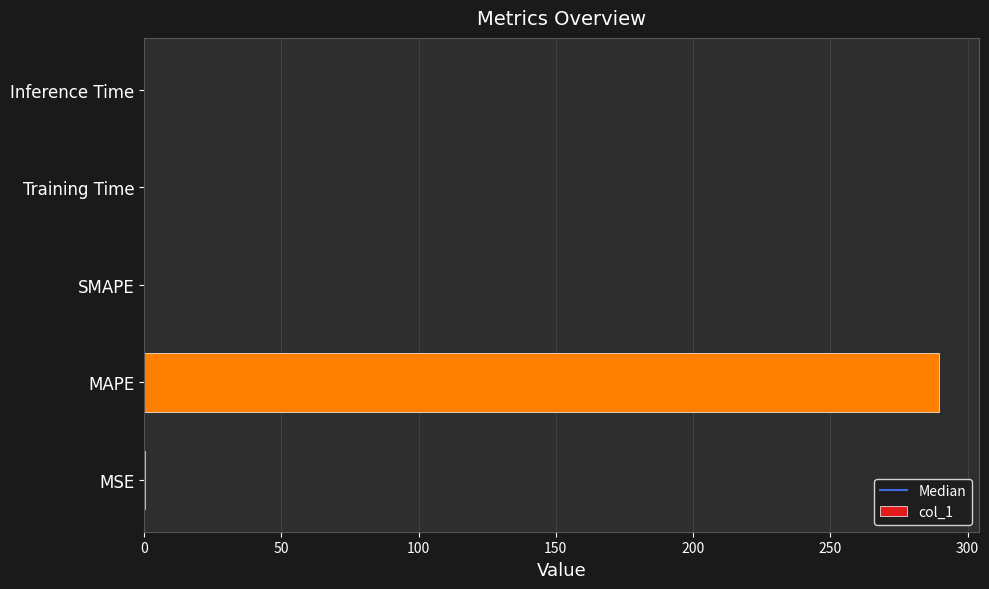

Which has a higher value, MAPE or MSE?

MAPE